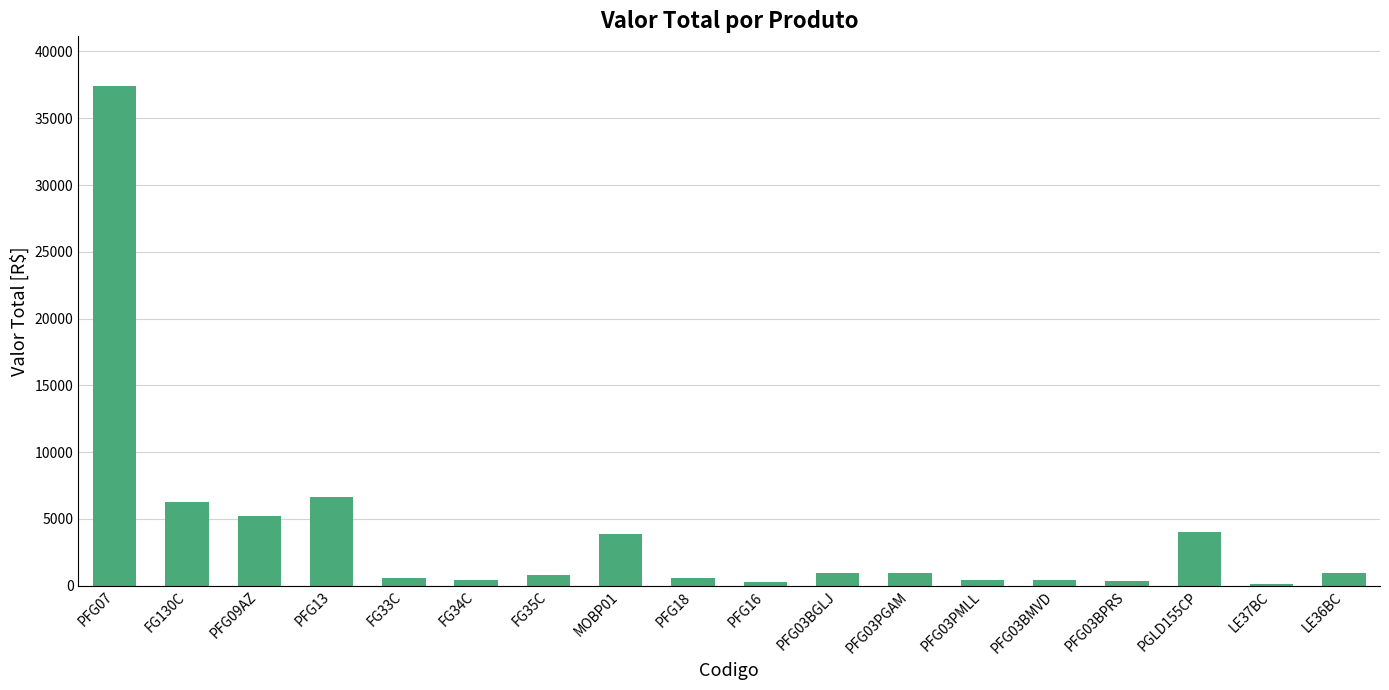

What is the change in value from PFG09AZ to FG35C?

-4382.6